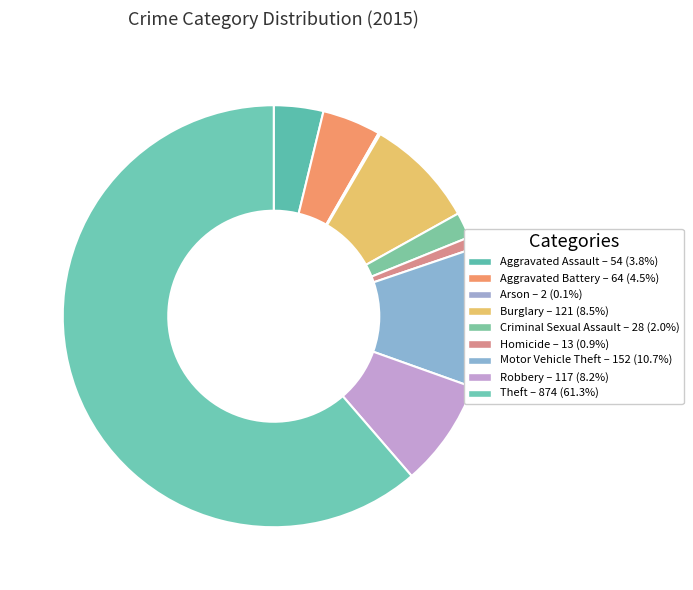

To the nearest percent, what portion does Aggravated Battery represent?

4%